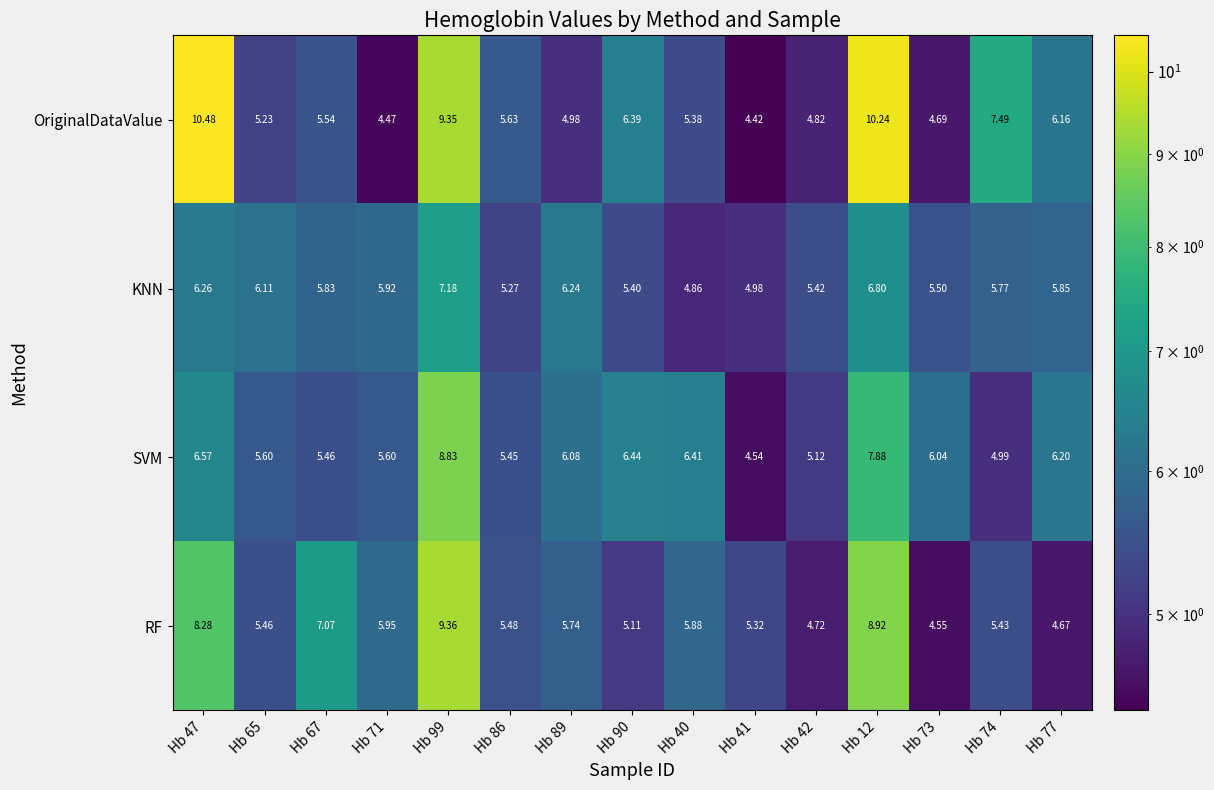

At Hb 41, list the series in order from smallest to largest.

OriginalDataValue, SVM, KNN, RF